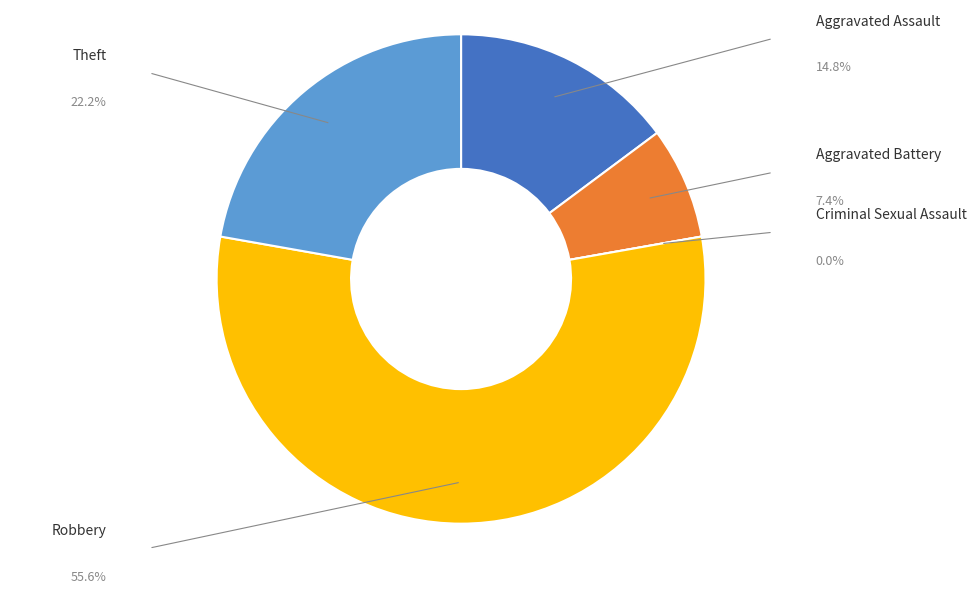

Does any single category account for the majority?

Yes